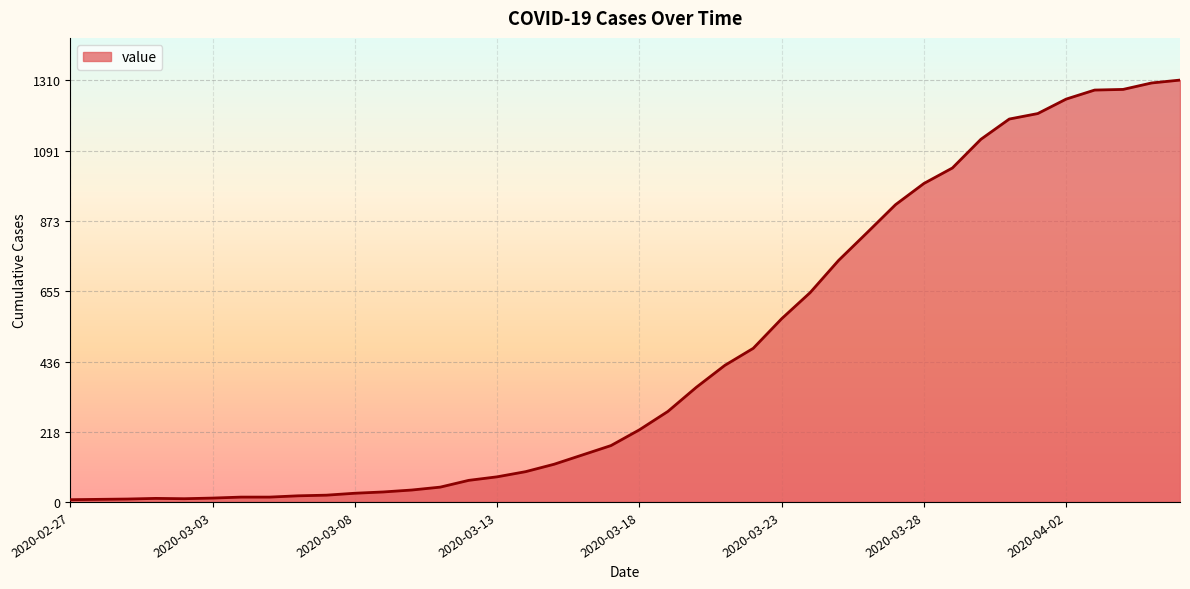

How many lines are shown in the chart?

1